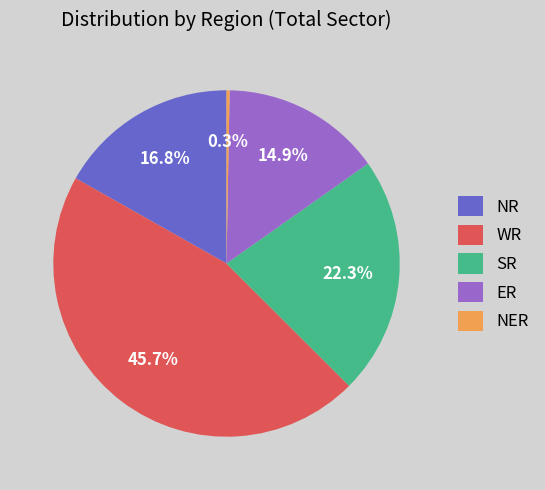

To the nearest percent, what percentage of the pie is WR?

46%